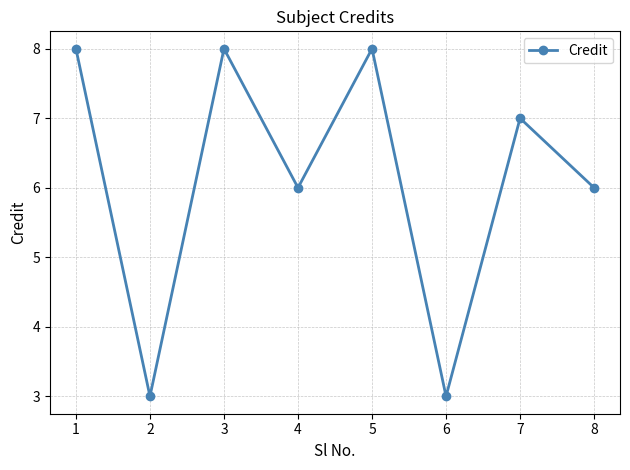

Where does the data first go above 7?

1